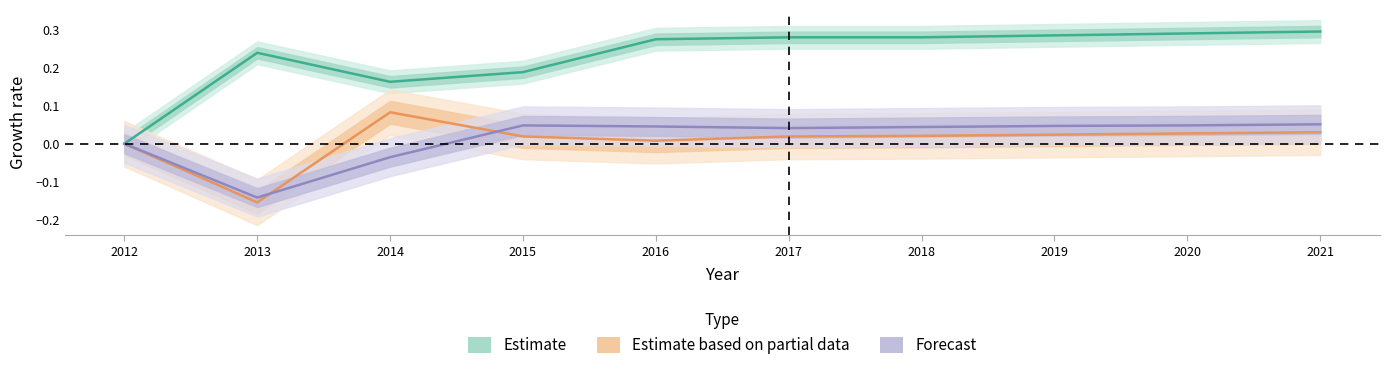

Where is the first local maximum for Forecast?

2015